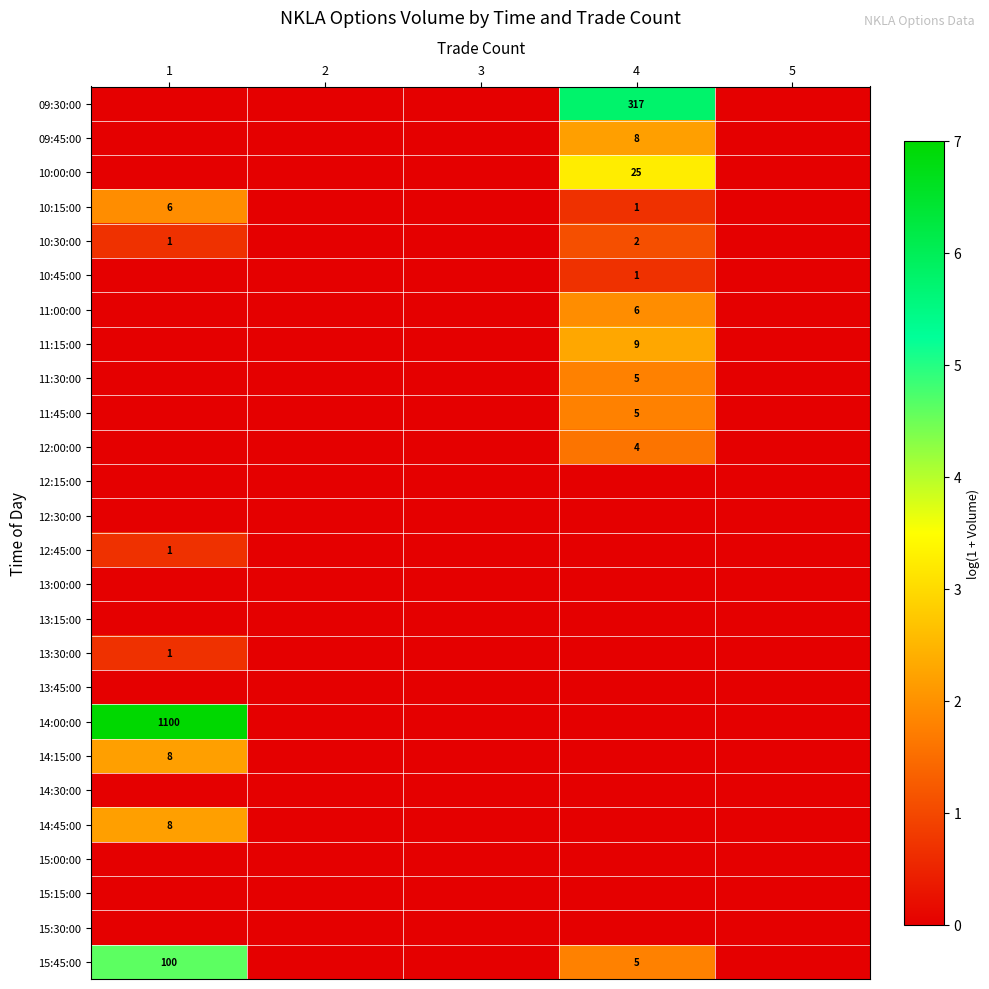

How many categories are shown in the chart?

5